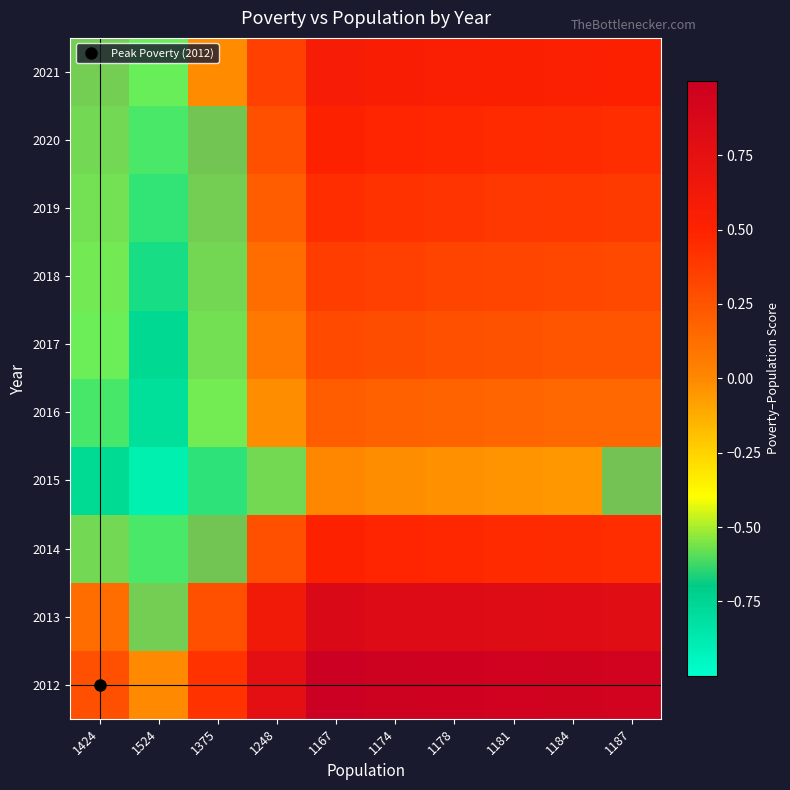

Which label corresponds to the smallest value in the chart?

1524